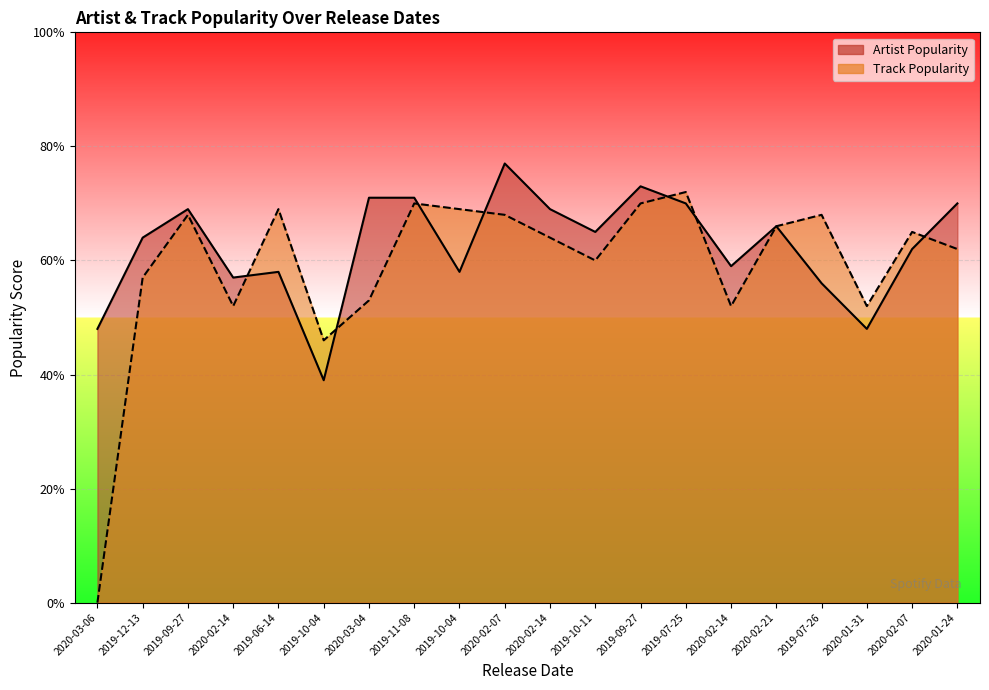

Between 2019-07-25 and 2019-07-26, which series saw the biggest shift?

Artist Popularity